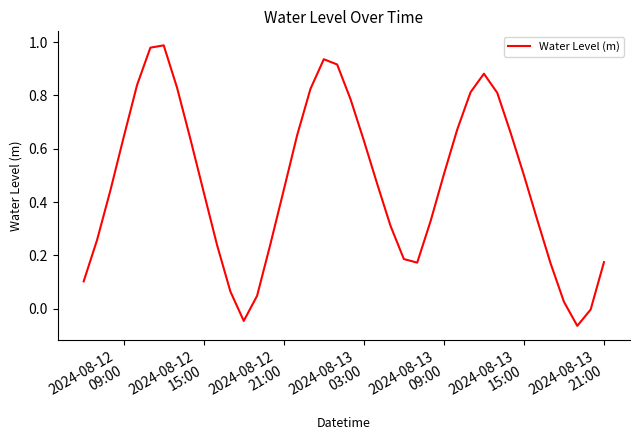

What is the difference between the maximum and minimum values?

1.1